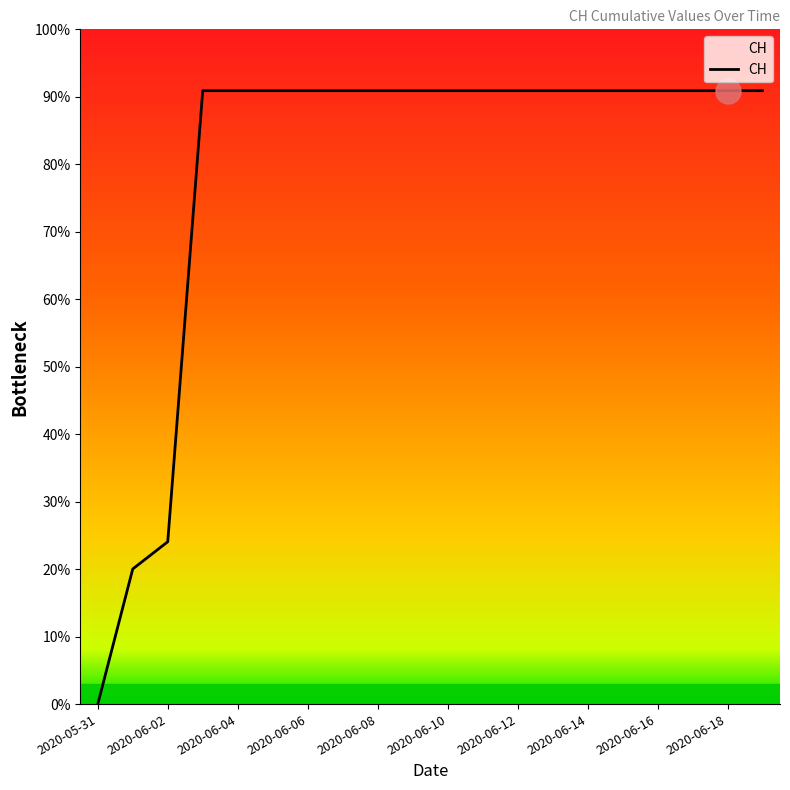

Does the chart have visible grid lines?

No